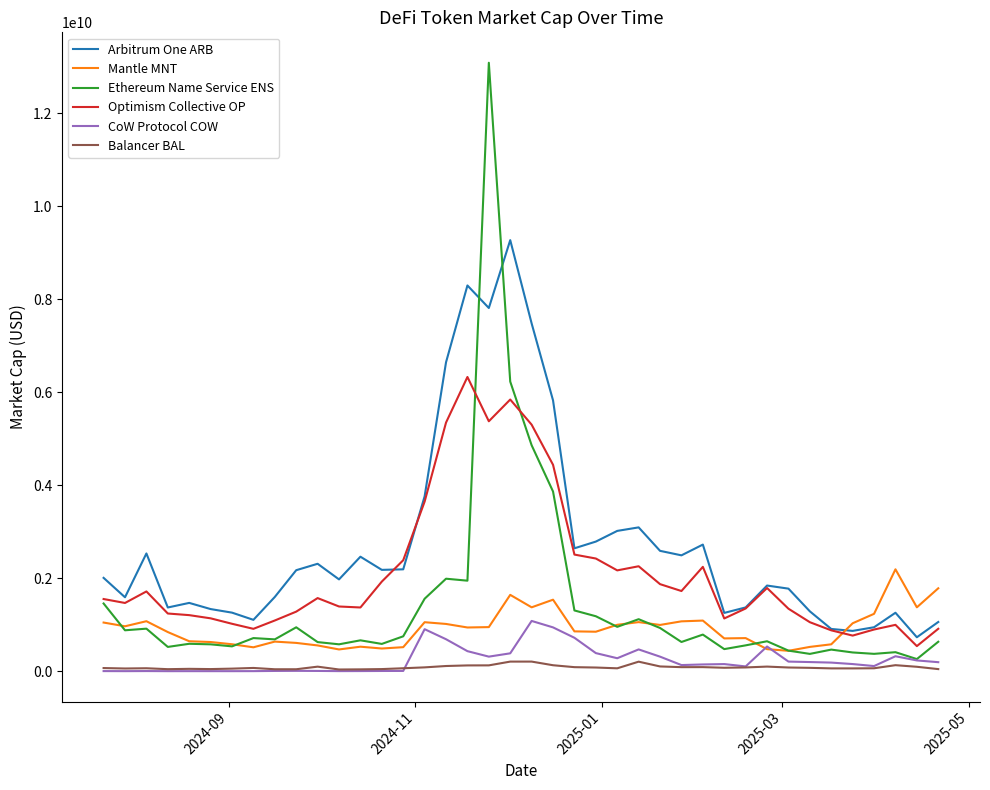

Which series has the largest total across all categories?

Arbitrum One ARB